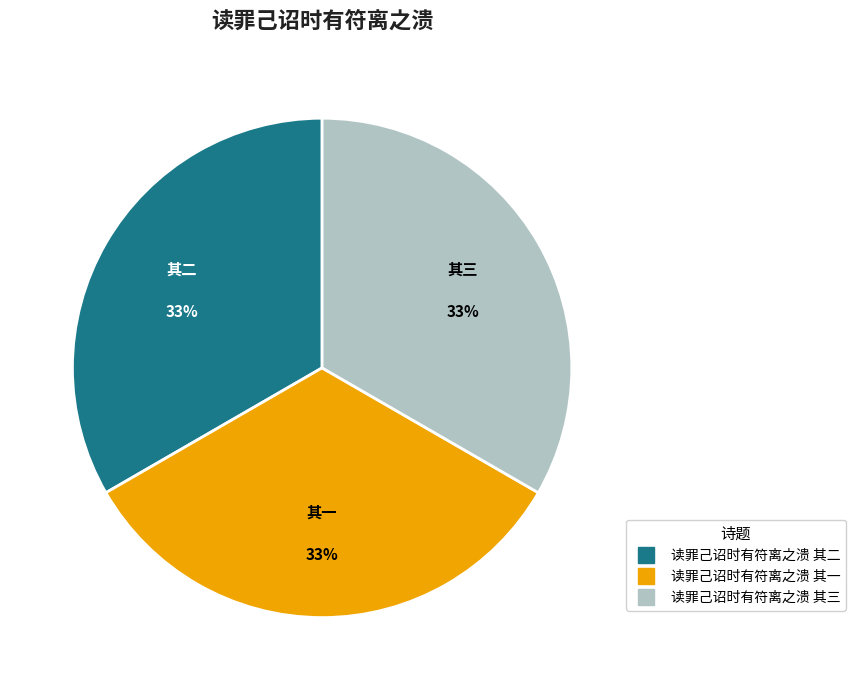

Do 读罪己诏时有符离之溃 其三 and 读罪己诏时有符离之溃 其一 together represent more than half of the pie?

Yes